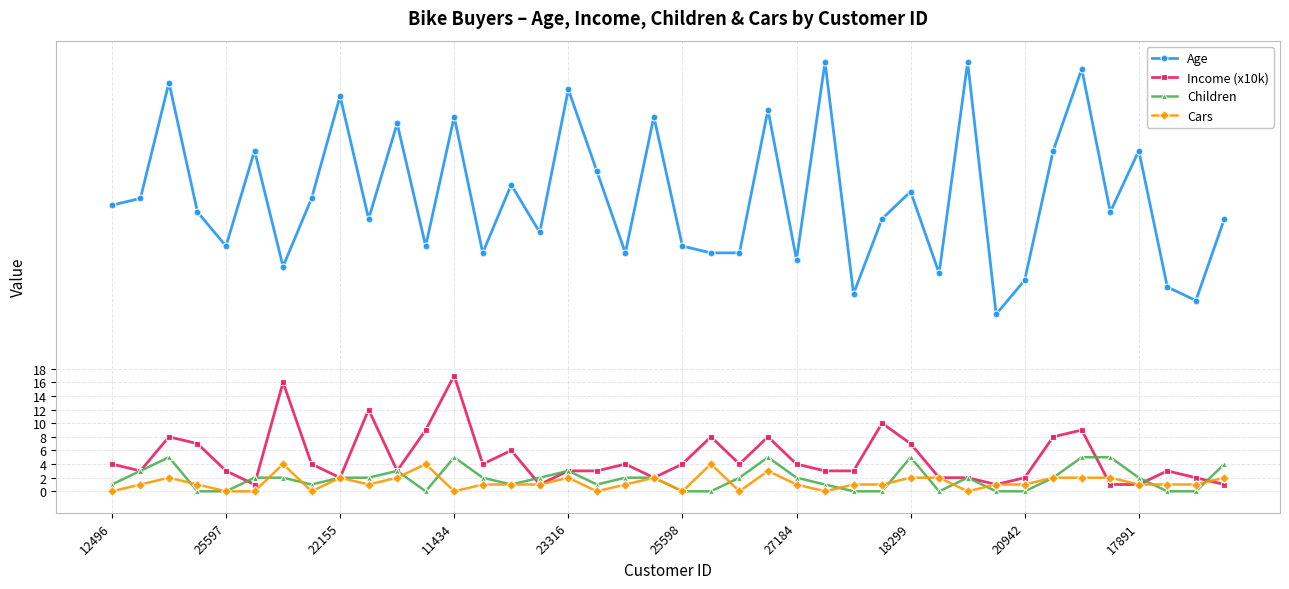

What is the average value of the Children series?

2